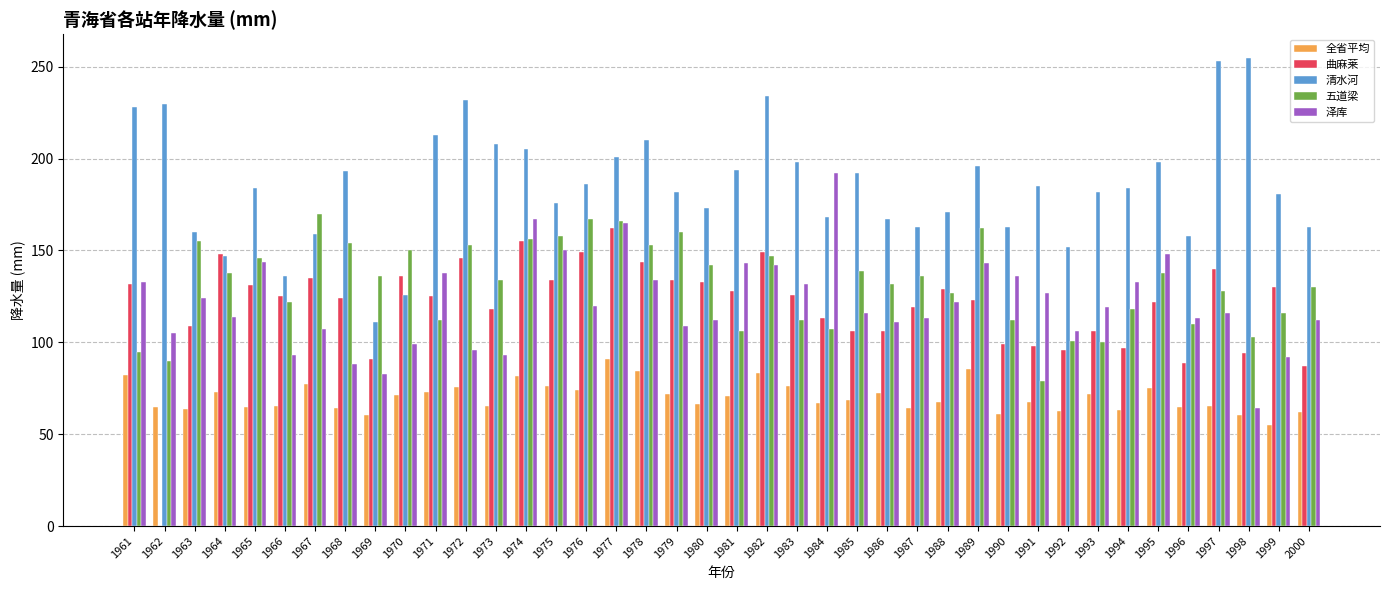

The 清水河 series shows 163.0 at 1990. True or false?

True